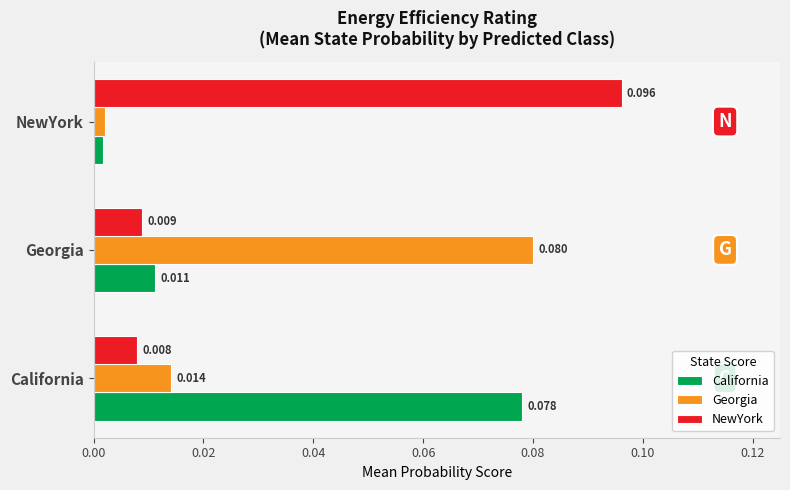

Between California and Georgia, which series saw the biggest shift?

California